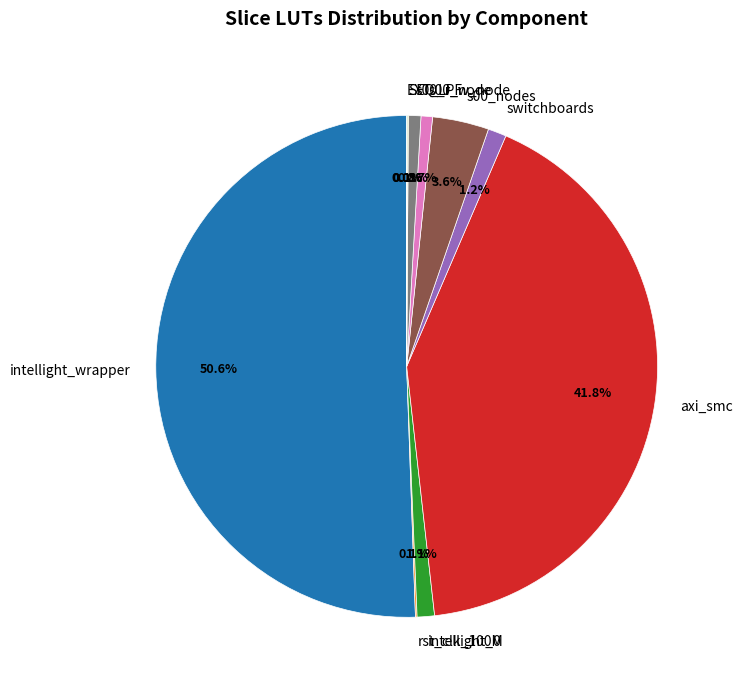

Which category has the biggest portion of the pie?

intellight_wrapper